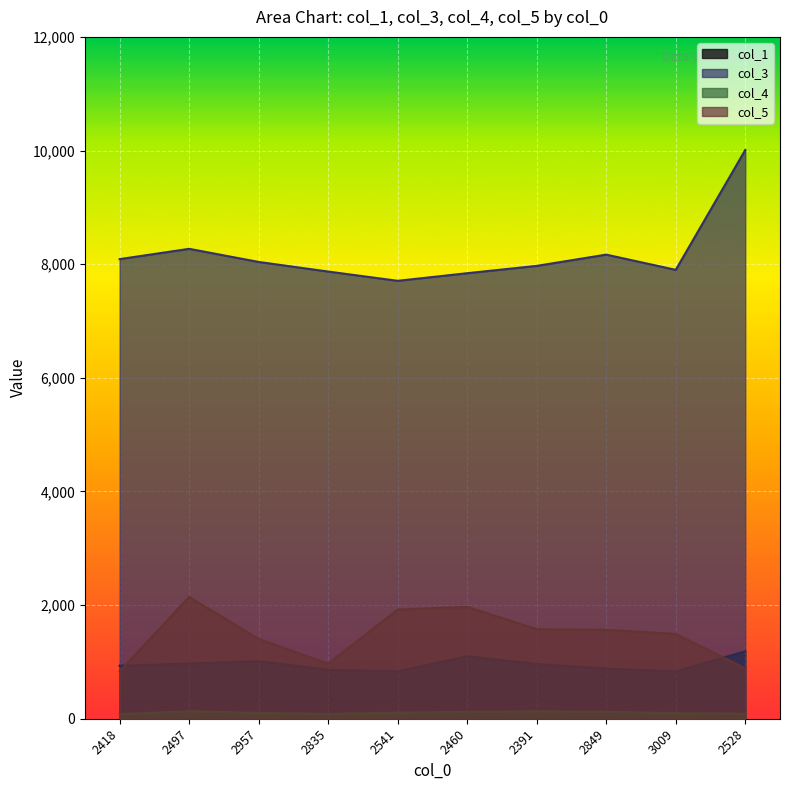

How many lines are shown in the chart?

4